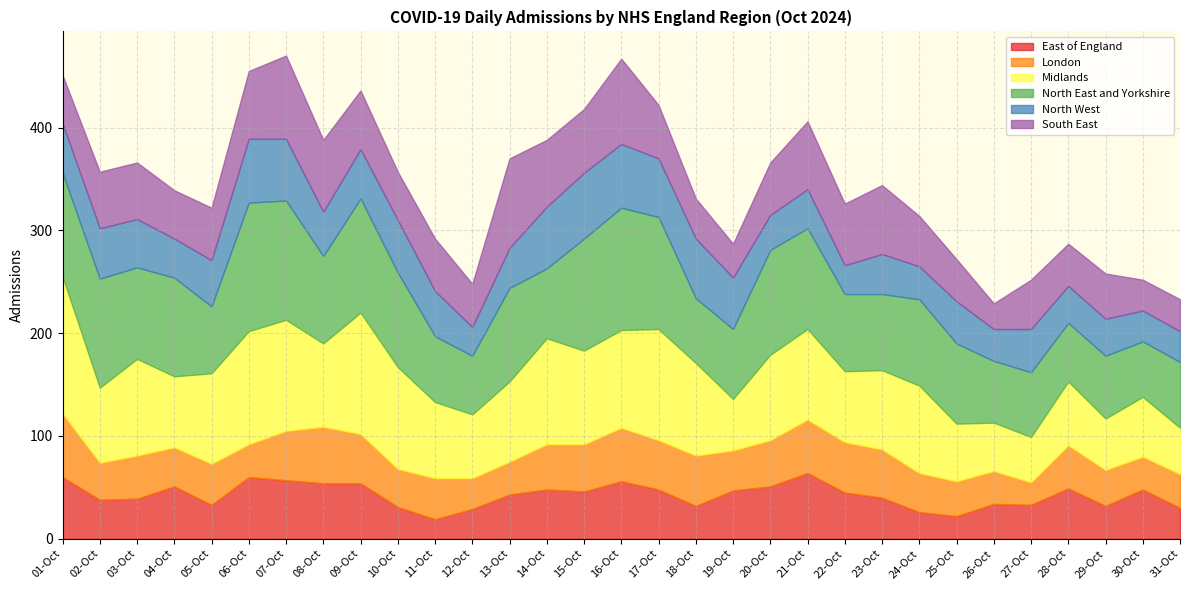

Reading right to left, list all the values displayed in this chart.

East of England: 31-Oct=30	30-Oct=48	29-Oct=32	28-Oct=49	27-Oct=33	26-Oct=34	25-Oct=22	24-Oct=26	23-Oct=40	22-Oct=45	21-Oct=64	20-Oct=51	19-Oct=47	18-Oct=32	17-Oct=48	16-Oct=56	15-Oct=46	14-Oct=48	13-Oct=43	12-Oct=29	11-Oct=19	10-Oct=31	09-Oct=54	08-Oct=54	07-Oct=57	06-Oct=60	05-Oct=33	04-Oct=51	03-Oct=39	02-Oct=38	01-Oct=60
London: 31-Oct=33	30-Oct=32	29-Oct=35	28-Oct=42	27-Oct=22	26-Oct=32	25-Oct=34	24-Oct=38	23-Oct=47	22-Oct=49	21-Oct=52	20-Oct=45	19-Oct=39	18-Oct=49	17-Oct=48	16-Oct=52	15-Oct=46	14-Oct=44	13-Oct=32	12-Oct=30	11-Oct=40	10-Oct=37	09-Oct=48	08-Oct=55	07-Oct=48	06-Oct=32	05-Oct=40	04-Oct=38	03-Oct=42	02-Oct=36	01-Oct=62
Midlands: 31-Oct=45	30-Oct=58	29-Oct=50	28-Oct=62	27-Oct=44	26-Oct=47	25-Oct=56	24-Oct=85	23-Oct=77	22-Oct=69	21-Oct=88	20-Oct=83	19-Oct=50	18-Oct=90	17-Oct=108	16-Oct=95	15-Oct=91	14-Oct=103	13-Oct=78	12-Oct=62	11-Oct=74	10-Oct=99	09-Oct=118	08-Oct=81	07-Oct=108	06-Oct=110	05-Oct=88	04-Oct=69	03-Oct=94	02-Oct=73	01-Oct=133
North East and Yorkshire: 31-Oct=64	30-Oct=54	29-Oct=61	28-Oct=57	27-Oct=63	26-Oct=60	25-Oct=78	24-Oct=84	23-Oct=74	22-Oct=75	21-Oct=98	20-Oct=102	19-Oct=68	18-Oct=63	17-Oct=109	16-Oct=119	15-Oct=109	14-Oct=68	13-Oct=91	12-Oct=57	11-Oct=64	10-Oct=92	09-Oct=111	08-Oct=85	07-Oct=116	06-Oct=125	05-Oct=65	04-Oct=96	03-Oct=89	02-Oct=106	01-Oct=101
North West: 31-Oct=30	30-Oct=30	29-Oct=36	28-Oct=36	27-Oct=42	26-Oct=31	25-Oct=41	24-Oct=32	23-Oct=39	22-Oct=28	21-Oct=38	20-Oct=34	19-Oct=50	18-Oct=58	17-Oct=57	16-Oct=62	15-Oct=64	14-Oct=60	13-Oct=39	12-Oct=28	11-Oct=44	10-Oct=51	09-Oct=48	08-Oct=43	07-Oct=60	06-Oct=62	05-Oct=45	04-Oct=38	03-Oct=47	02-Oct=49	01-Oct=48
South East: 31-Oct=31	30-Oct=30	29-Oct=44	28-Oct=41	27-Oct=48	26-Oct=25	25-Oct=41	24-Oct=49	23-Oct=67	22-Oct=60	21-Oct=66	20-Oct=51	19-Oct=33	18-Oct=39	17-Oct=52	16-Oct=83	15-Oct=62	14-Oct=65	13-Oct=87	12-Oct=42	11-Oct=51	10-Oct=47	09-Oct=57	08-Oct=70	07-Oct=81	06-Oct=66	05-Oct=51	04-Oct=47	03-Oct=55	02-Oct=55	01-Oct=47